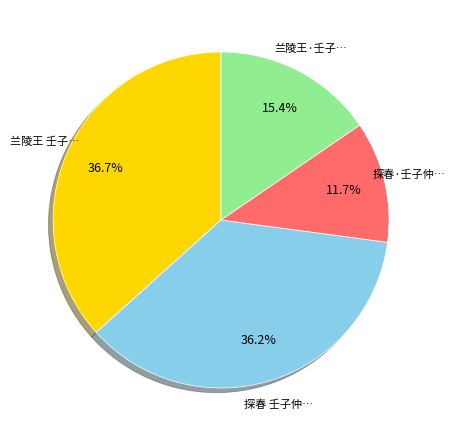

Does any single category account for the majority?

No